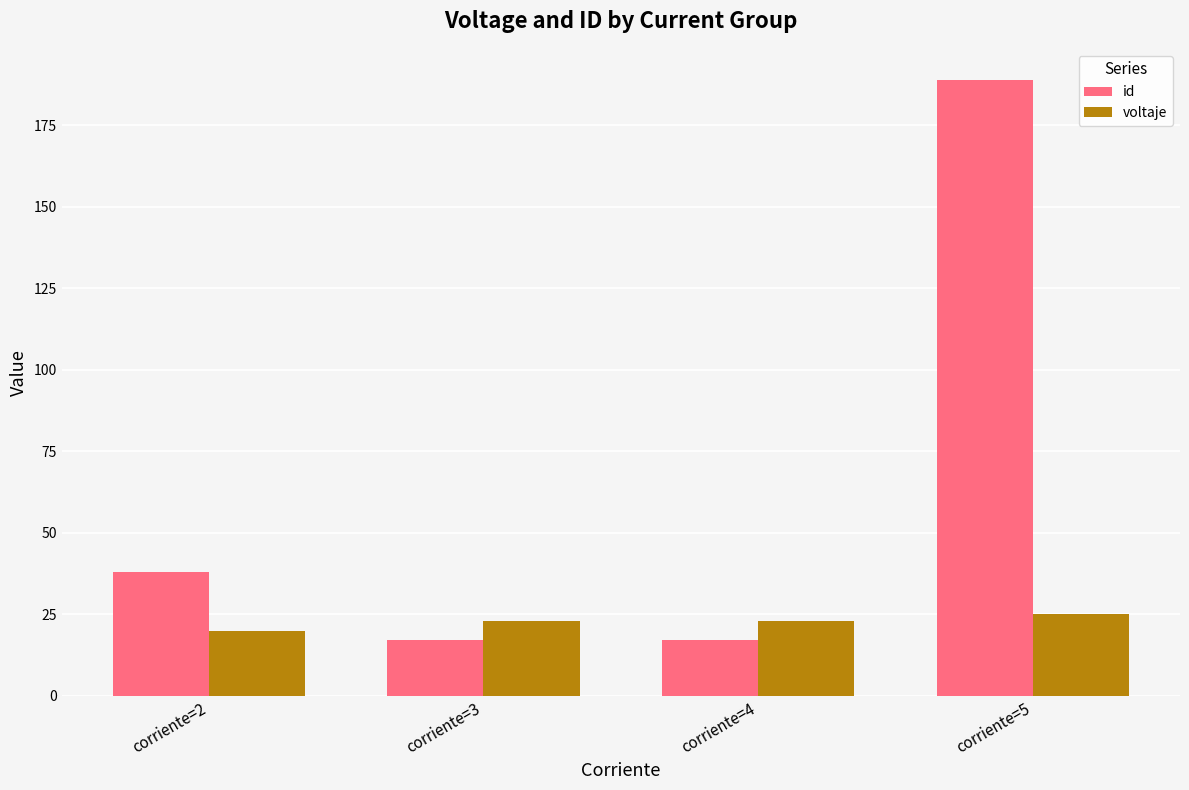

Does the chart contain any negative values?

No